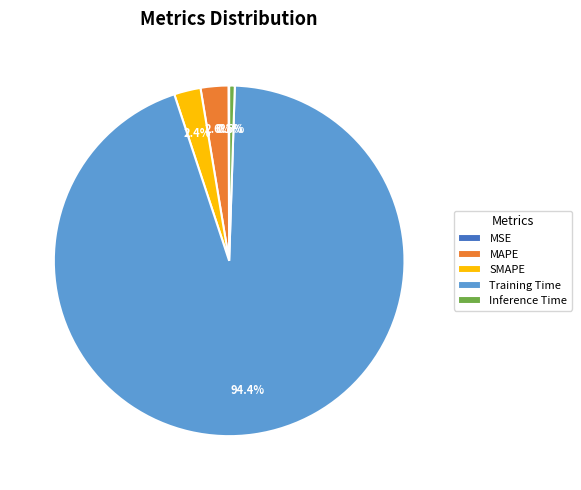

Do Inference Time and MAPE together represent more than half of the pie?

No